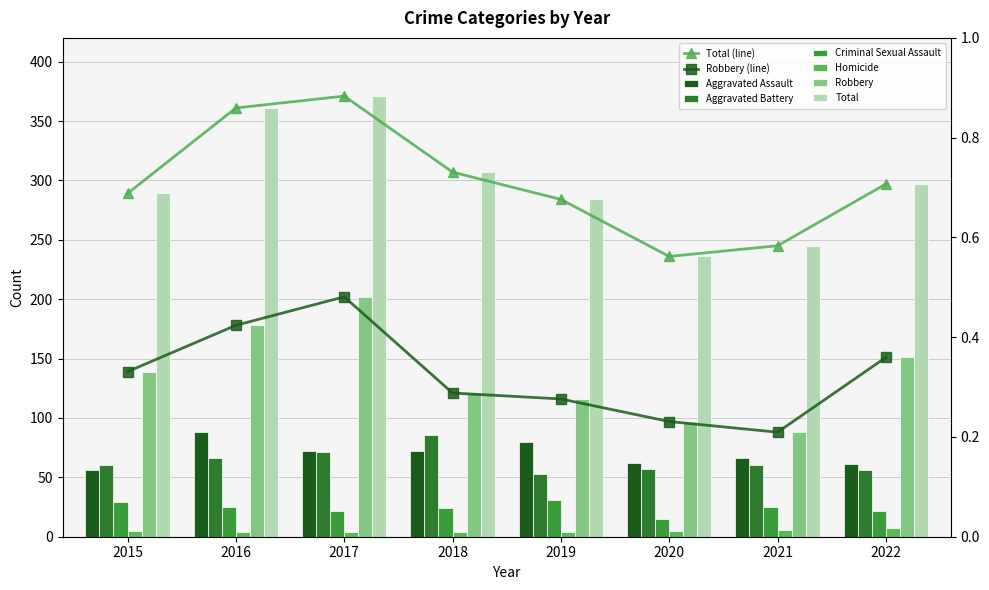

Reading left to right, extract all data points from this chart.

Aggravated Assault: 56	88	72	72	80	62	66	61
Aggravated Battery: 60	66	71	86	53	57	60	56
Criminal Sexual Assault: 29	25	22	24	31	15	25	22
Homicide: 5	4	4	4	4	5	6	7
Robbery: 139	178	202	121	116	97	88	151
Total: 289	361	371	307	284	236	245	297